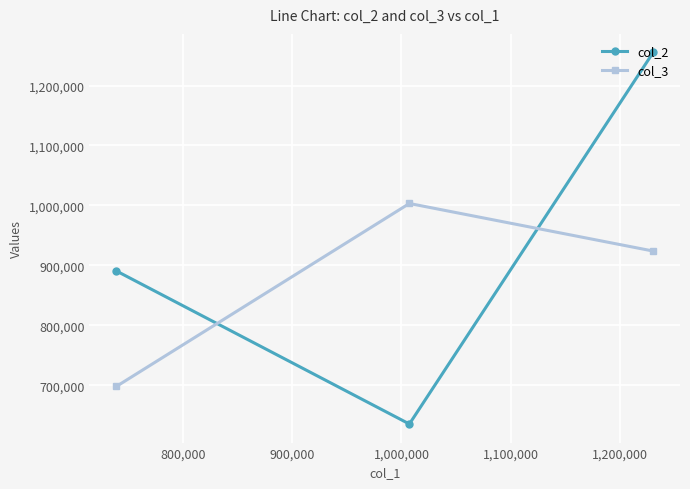

What is the highest value of the col_2 series?

1255247.6